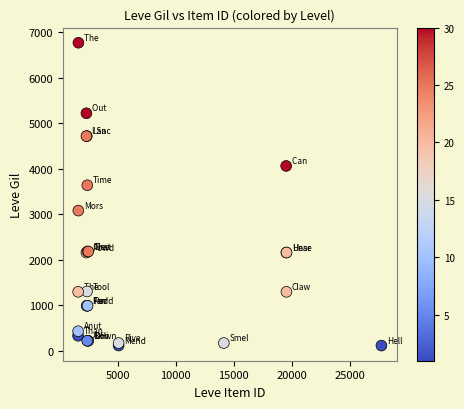

What Y value in the scatter plot is closest to 3443?

3639